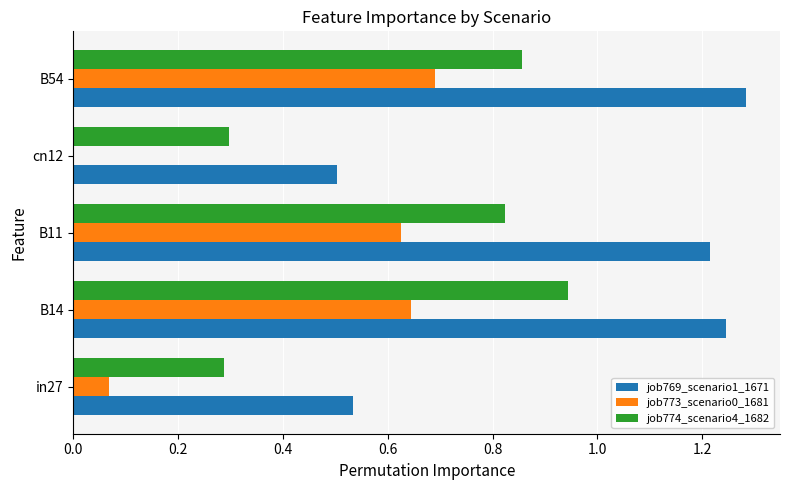

The value of job774_scenario4_1682 at cn12 is 0.3. True or false?

True